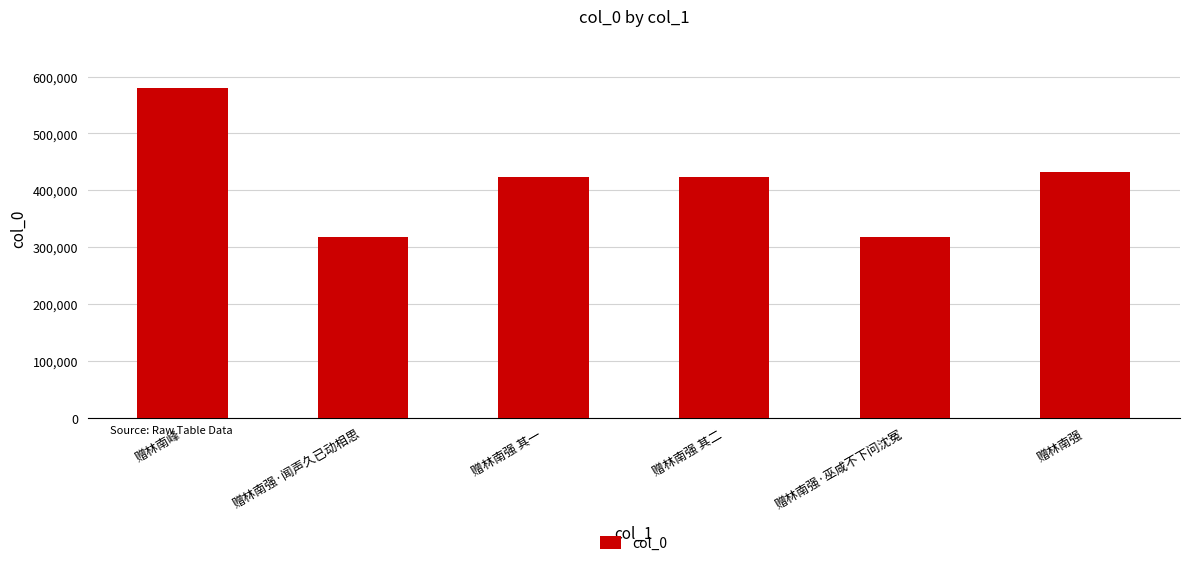

What is the ratio of the value at 赠林南强 其一 to the value at 赠林南强 其二?

1.0